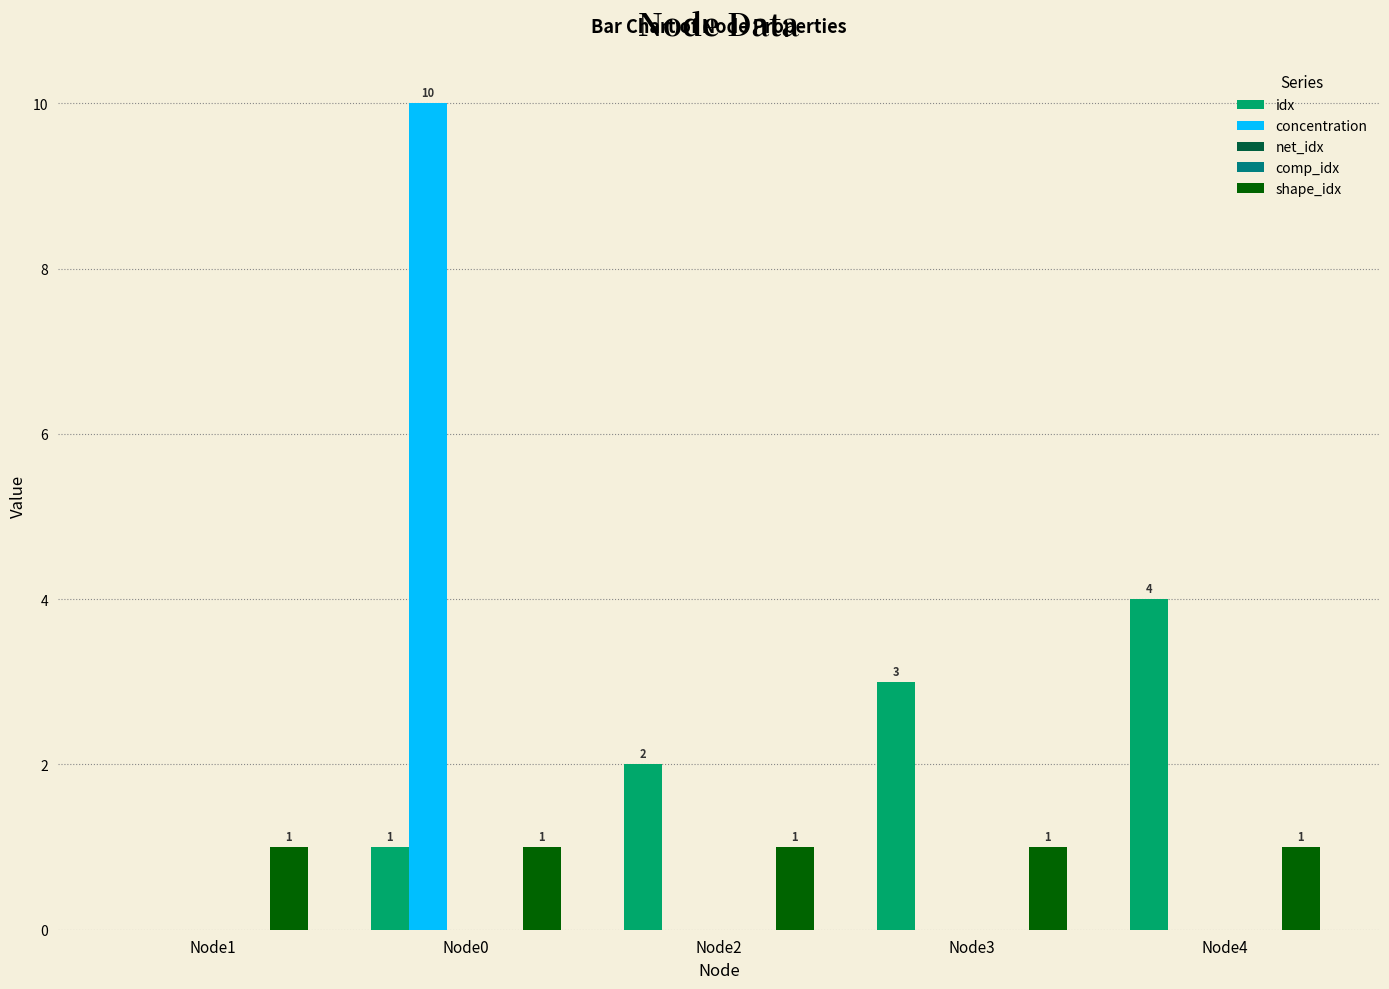

What is the label of the 2nd bar from the left?

Node0